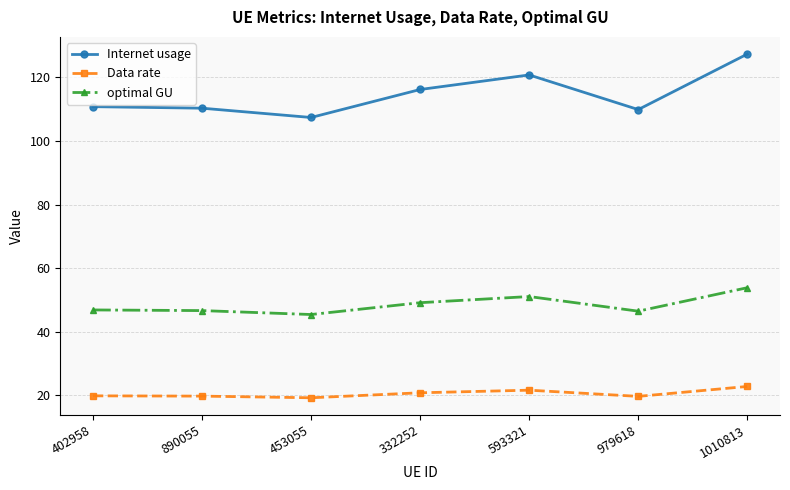

True or false: optimal GU and Data rate cross at least once.

False